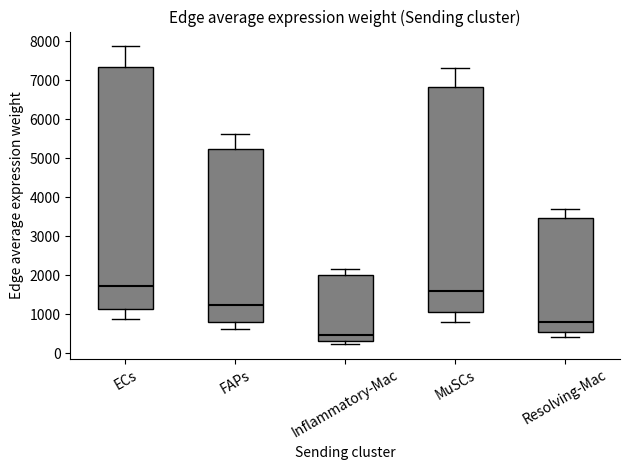

Reading left to right, read every box against the y-axis: the position of its median line, the range the box covers, and the ends of its whiskers. The values are not printed on the chart, so give them approximately, as read against the axis.

ECs: median 1700, box 1100 to 7300, whiskers 900 to 7900
FAPs: median 1200, box 800 to 5200, whiskers 600 to 5600
Inflammatory-Mac: median 500, box 300 to 2000, whiskers 200 to 2200
MuSCs: median 1600, box 1000 to 6800, whiskers 800 to 7300
Resolving-Mac: median 800, box 500 to 3500, whiskers 400 to 3700